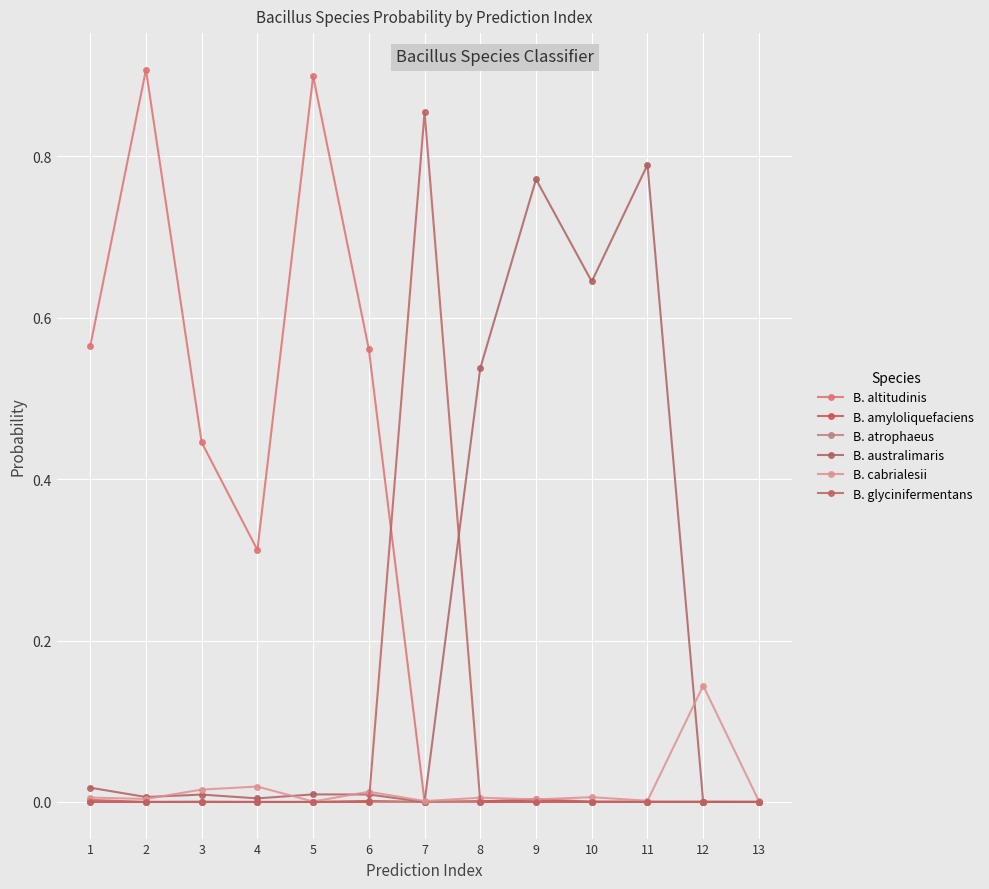

Between which two adjacent categories do B. amyloliquefaciens and B. altitudinis first intersect?

7 and 8